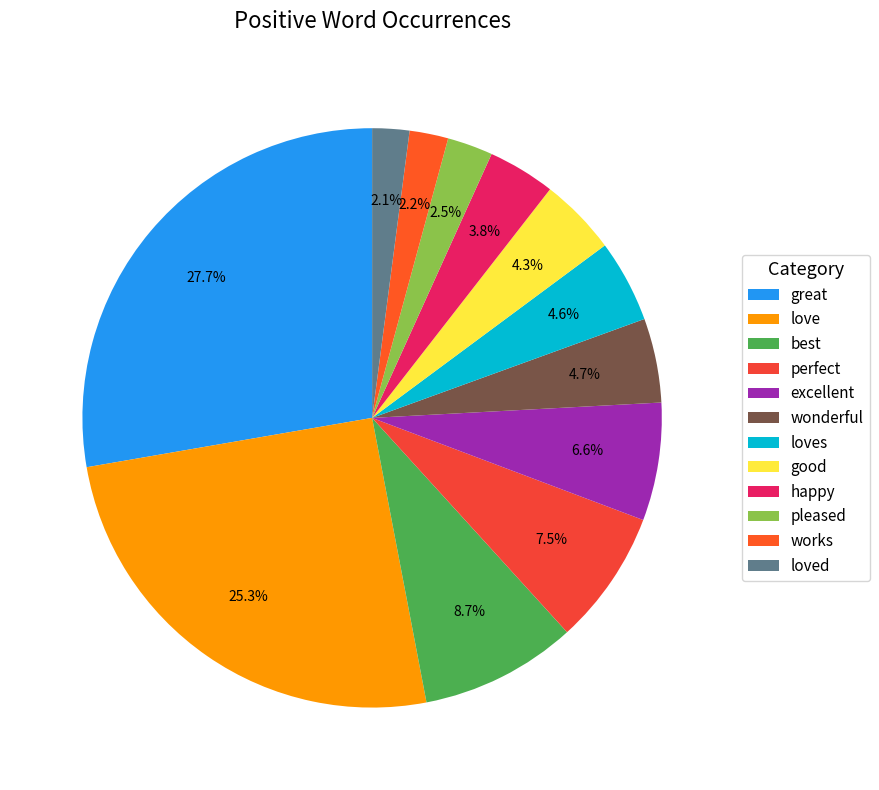

What is the change in value from great to good?

-249